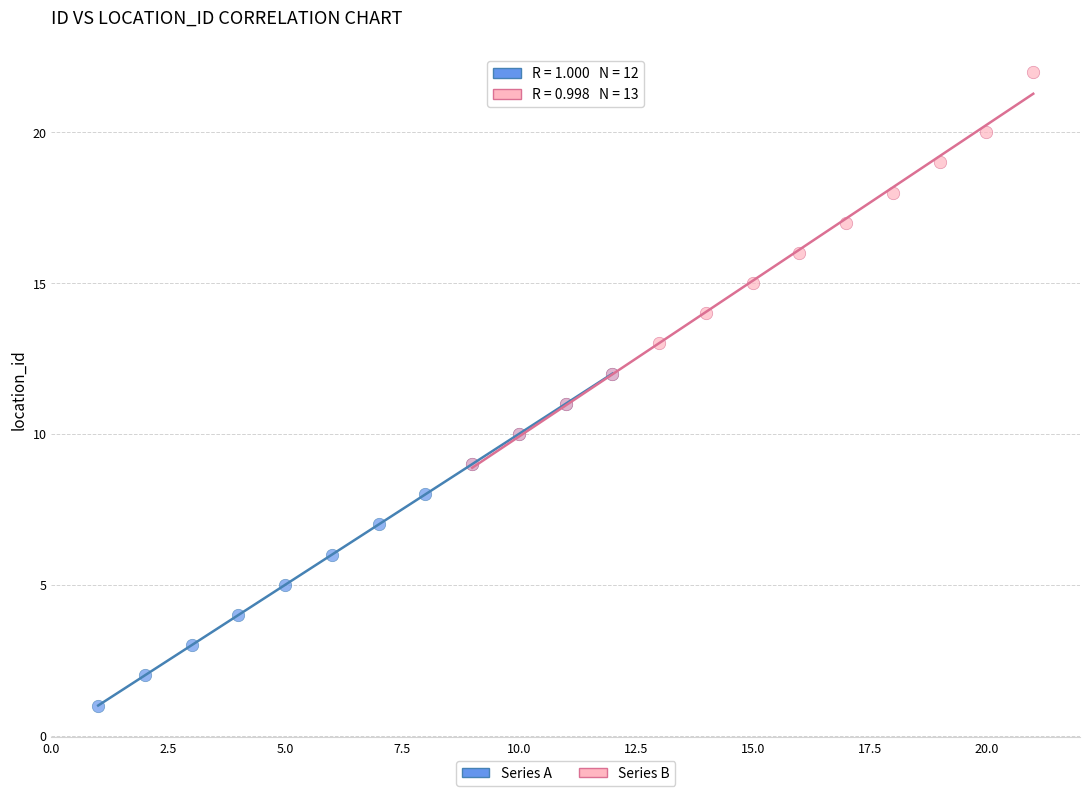

Which series reaches the maximum Y coordinate?

Series B